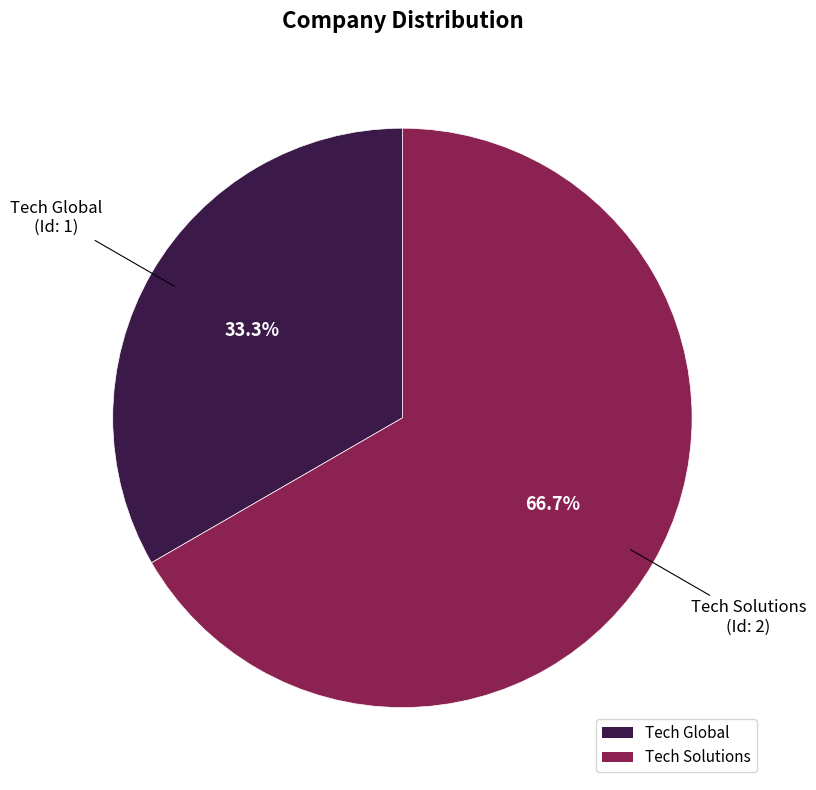

Approximately how many times larger is the value at Tech Global compared to Tech Solutions?

0.5